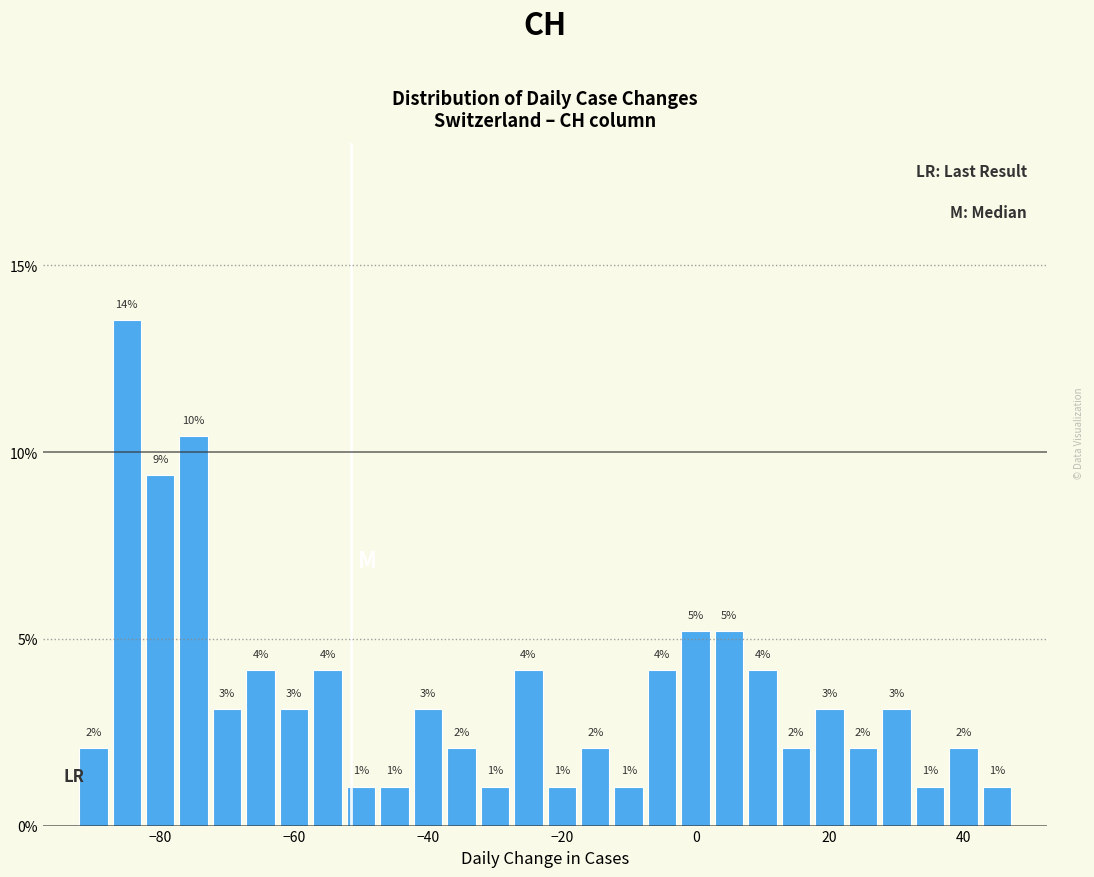

Around what value on the x-axis is the tallest bar? Give the approximate position of its centre, as read against the axis.

-84